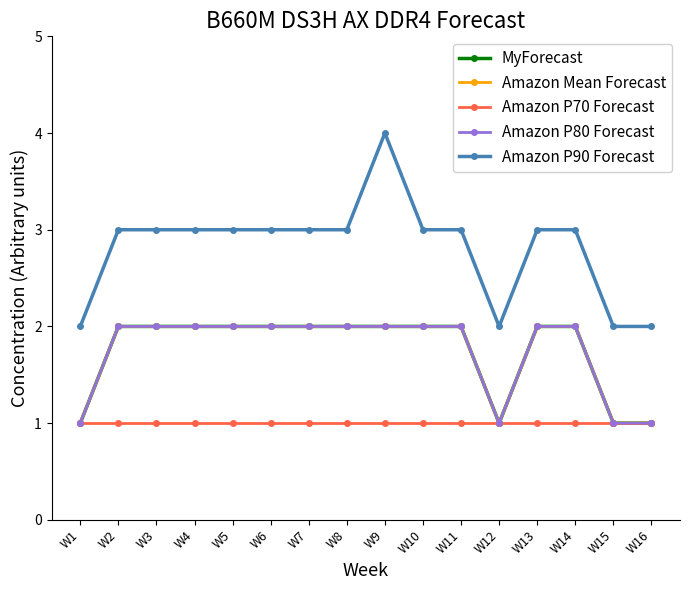

Reading left to right, transcribe all the data shown in this chart.

MyForecast: 1	2	2	2	2	2	2	2	2	2	2	1	2	2	1	1
Amazon Mean Forecast: 1	2	2	2	2	2	2	2	2	2	2	1	2	2	1	1
Amazon P70 Forecast: 1	1	1	1	1	1	1	1	1	1	1	1	1	1	1	1
Amazon P80 Forecast: 1	2	2	2	2	2	2	2	2	2	2	1	2	2	1	1
Amazon P90 Forecast: 2	3	3	3	3	3	3	3	4	3	3	2	3	3	2	2